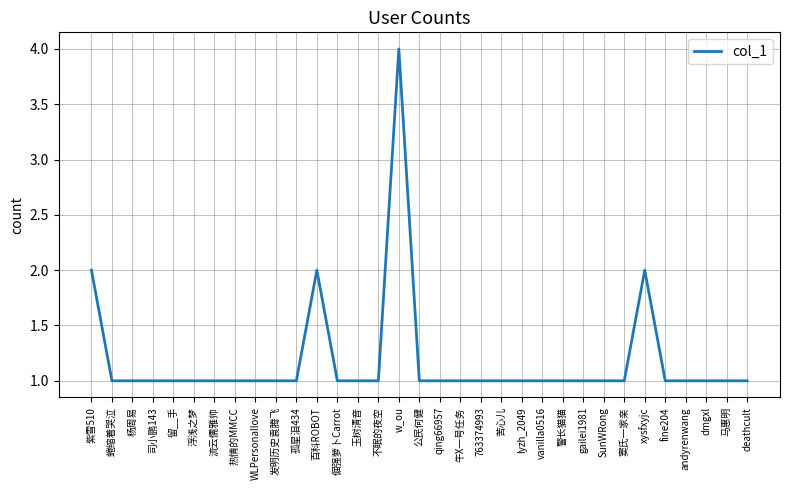

The chart shows a value of 1 at WLPersonallove. True or false?

True